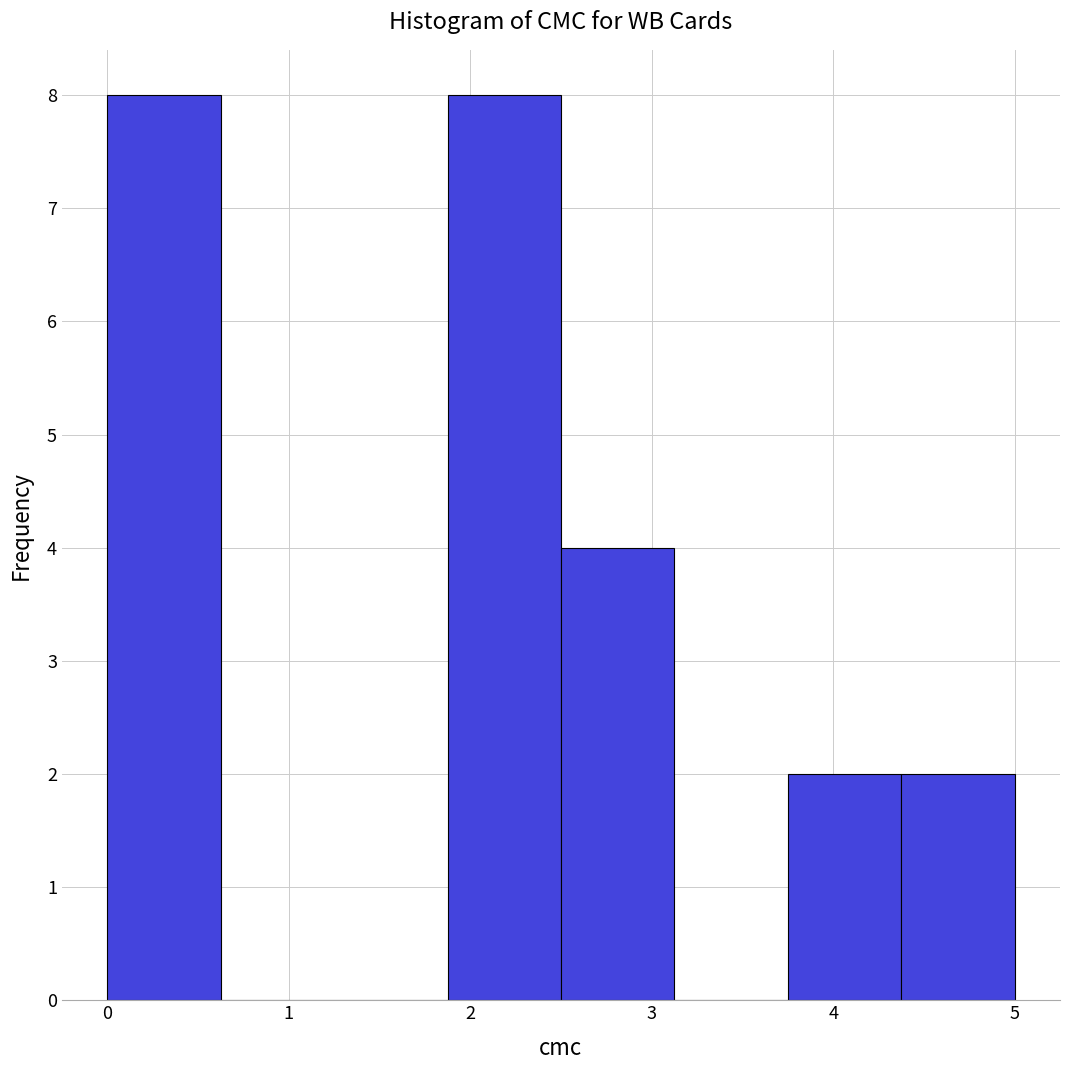

Reading left to right, transcribe this chart: for each bar, give the range it covers on the x-axis and its height. Neither the bar edges nor the heights are printed on the chart, so give them approximately, as read against the axes.

0.0 to 0.6: 8
0.6 to 1.3: 0
1.3 to 1.9: 0
1.9 to 2.5: 8
2.5 to 3.1: 4
3.1 to 3.8: 0
3.8 to 4.4: 2
4.4 to 5.0: 2